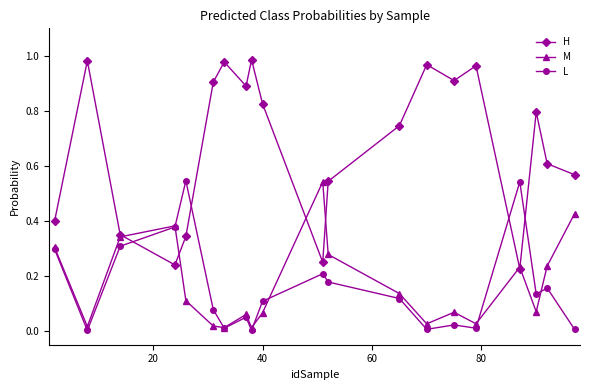

How many categories are shown in the chart?

20